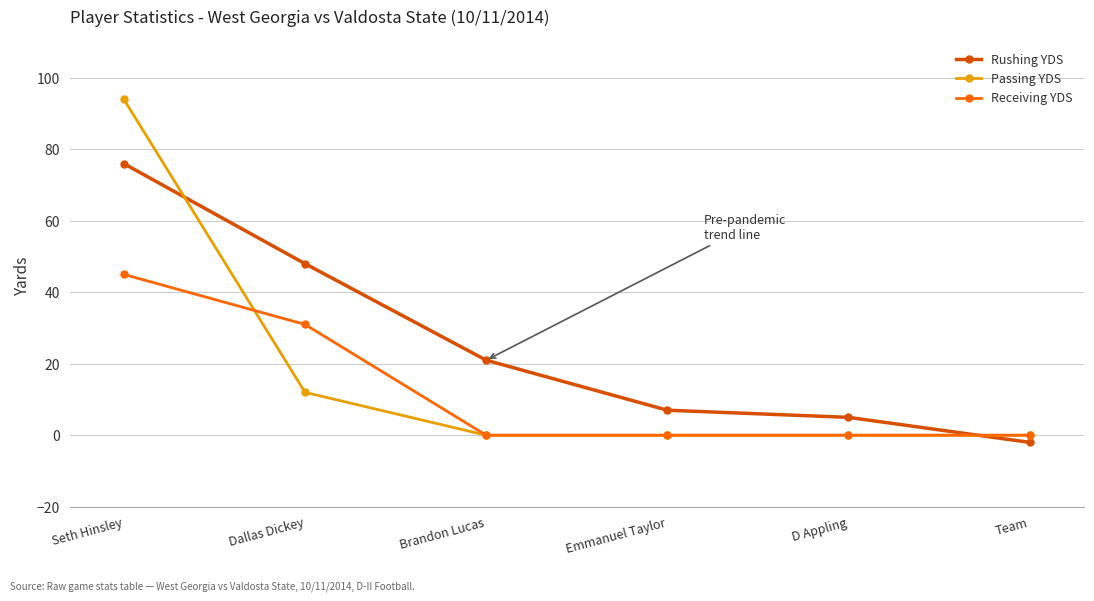

True or false: Passing YDS has a value of 0 at Emmanuel Taylor.

True